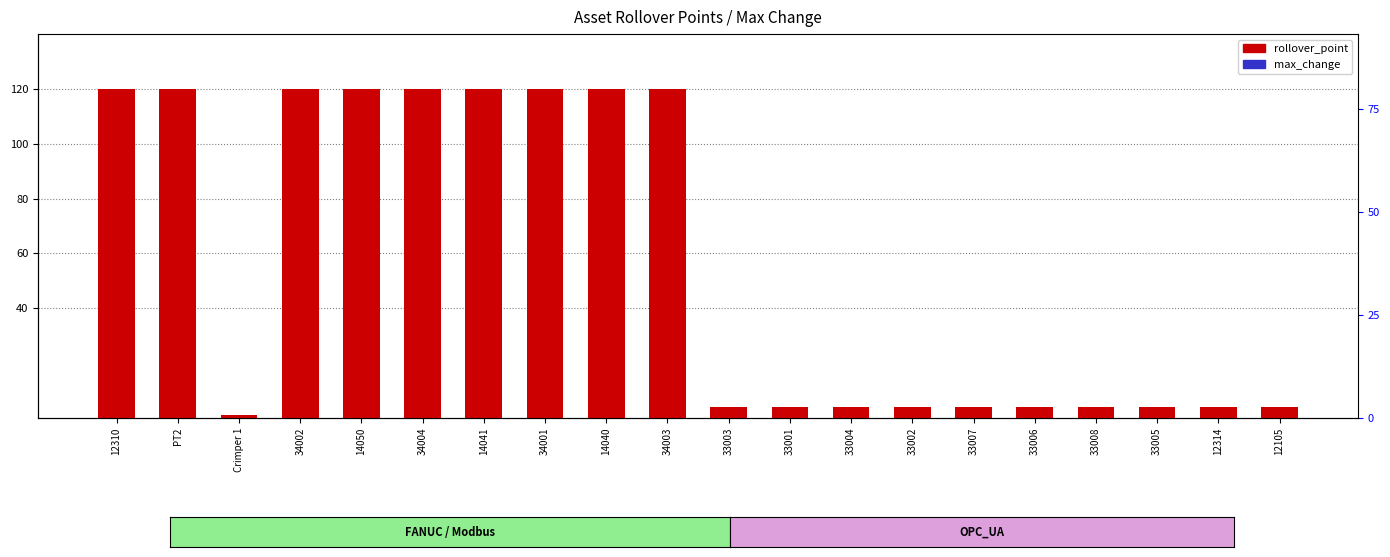

At which category is the sum across all series the highest?

12310